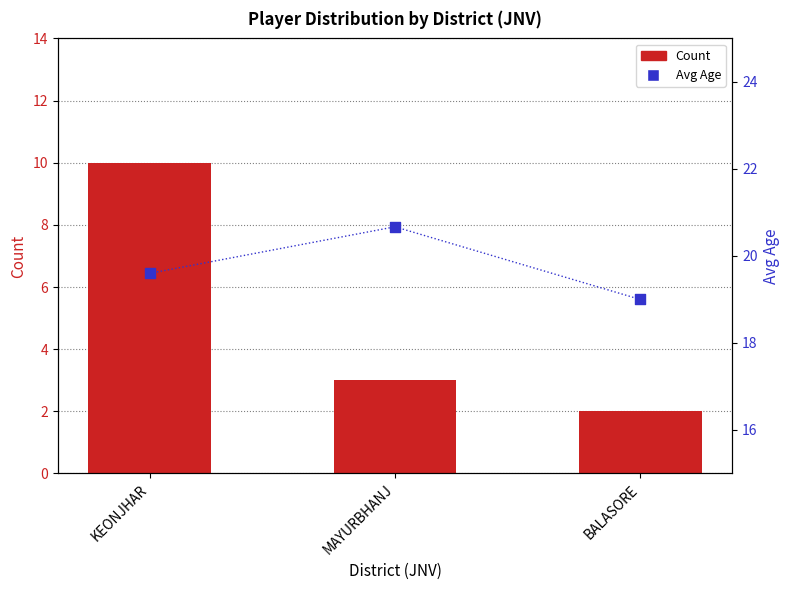

At how many categories does at least one series exceed 7?

3